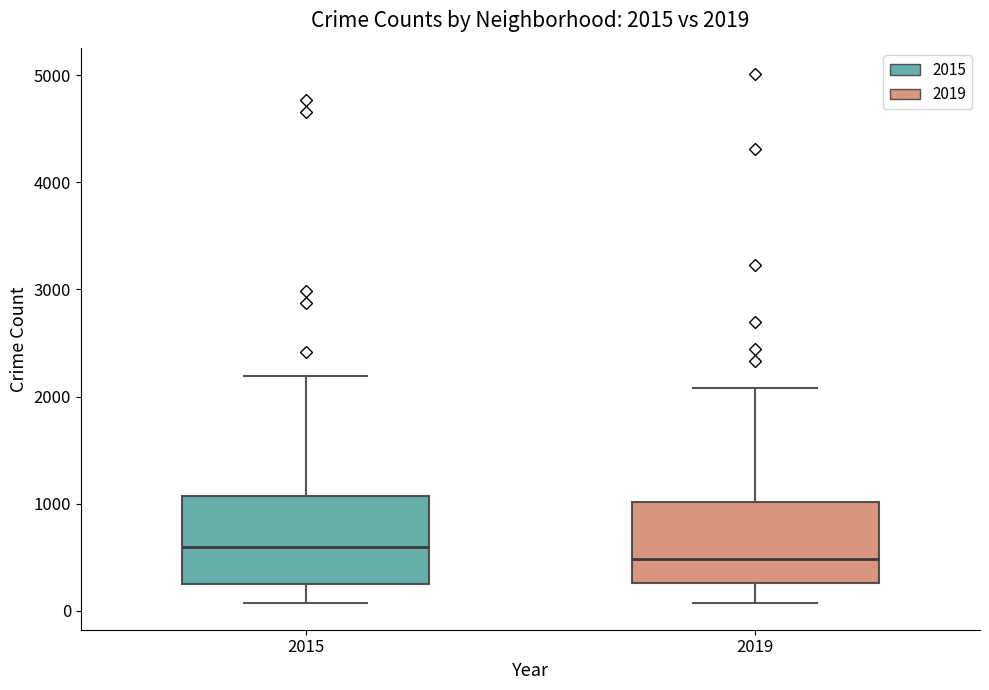

Which box's median line is the highest?

2015